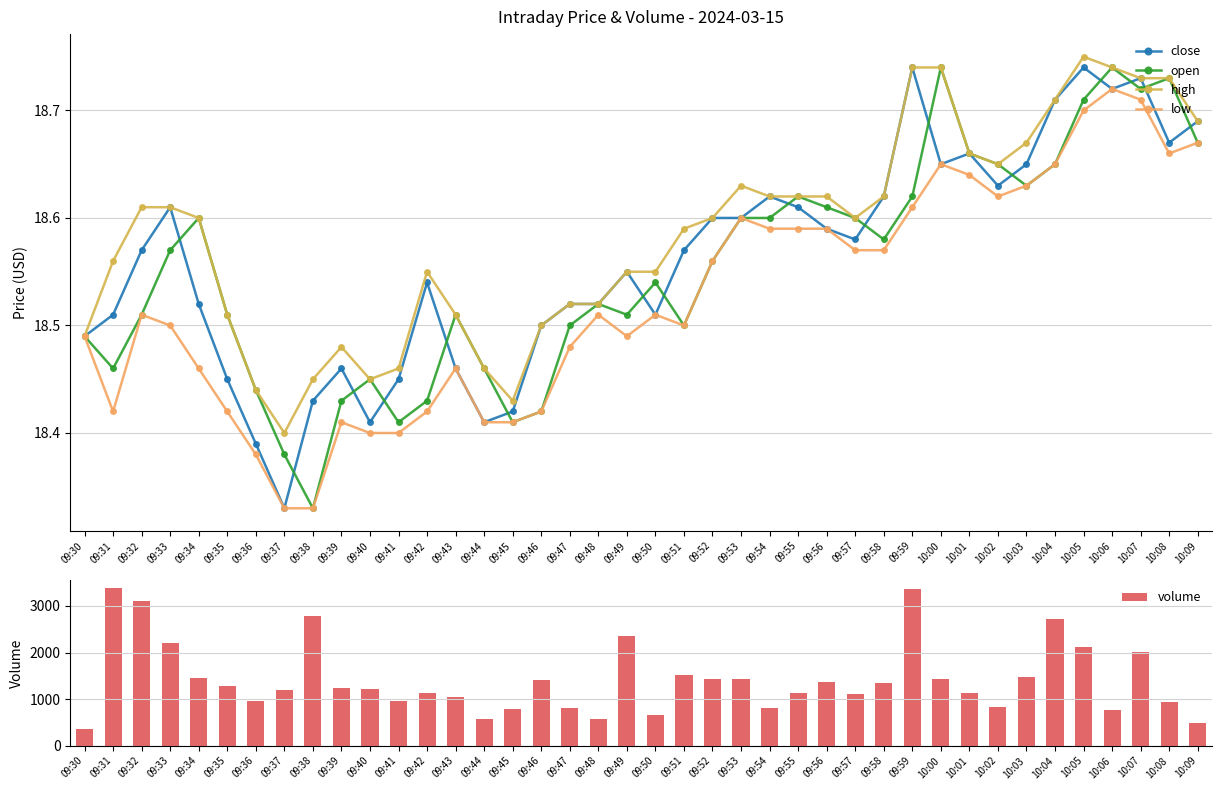

Which series has the widest spread of values?

volume